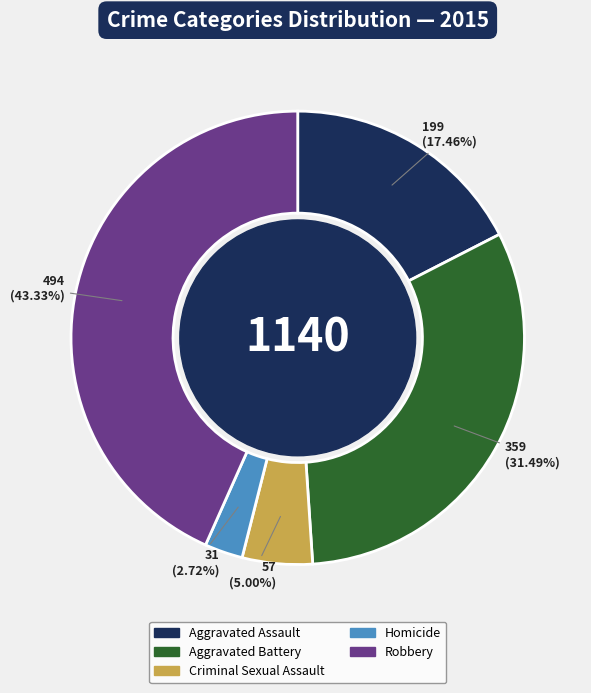

Does Aggravated Battery account for over 50% of the chart?

No